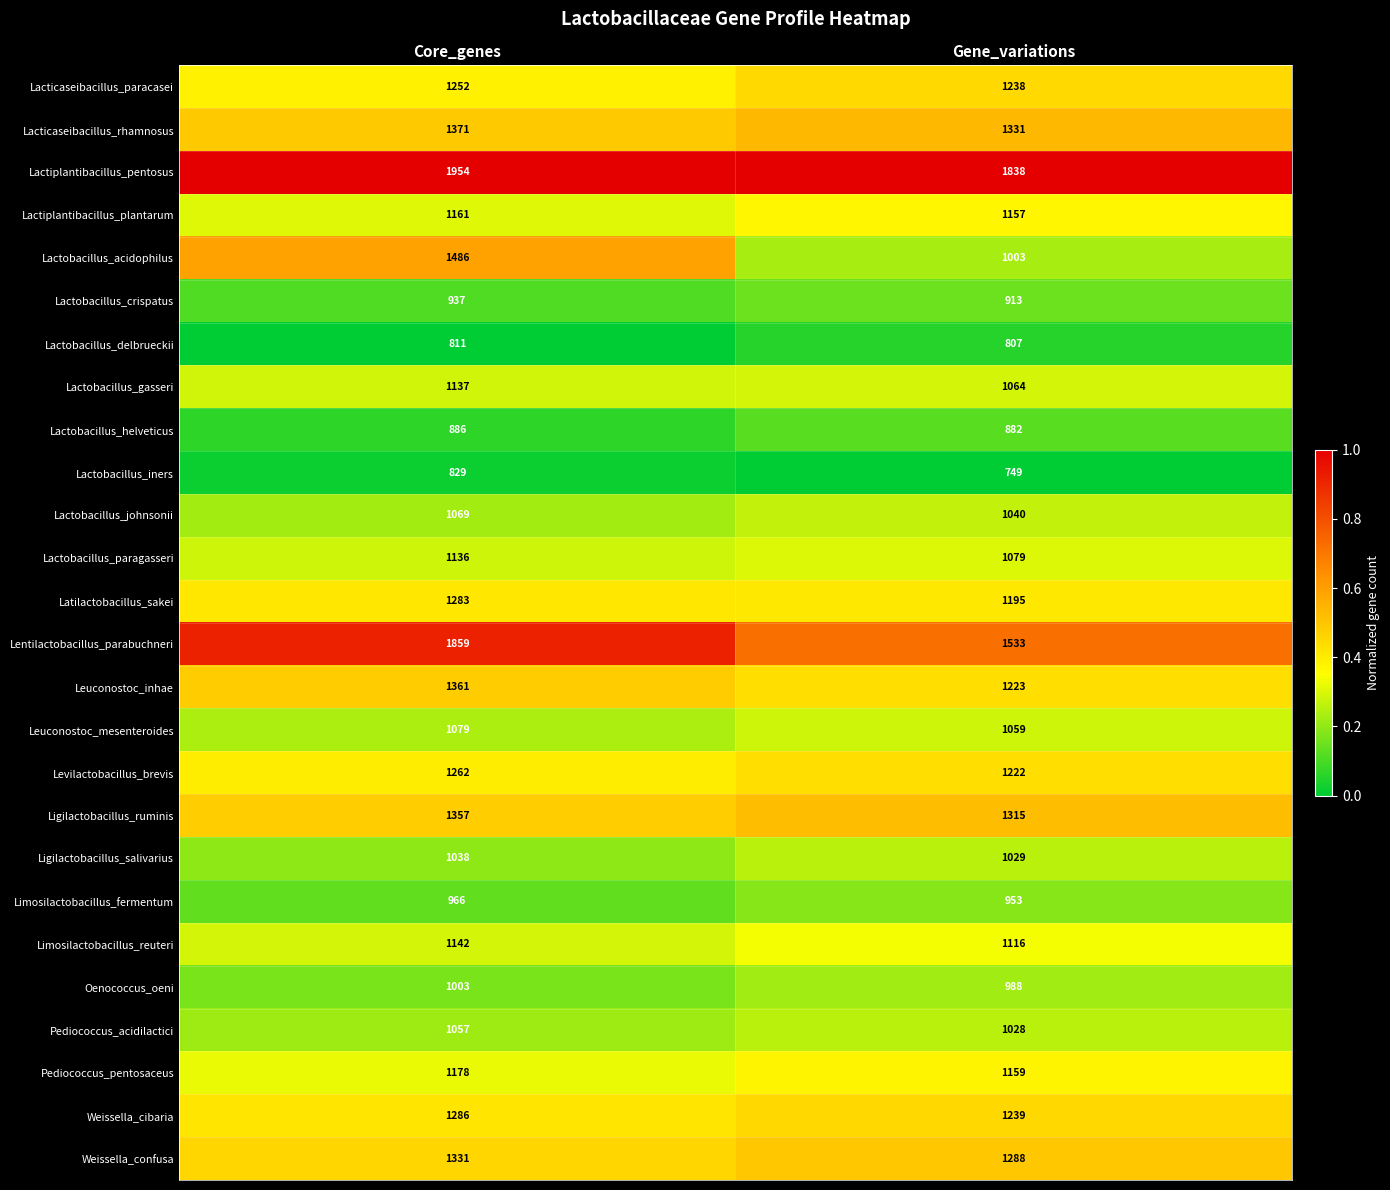

Which series has the largest total across all categories?

Lactiplantibacillus_pentosus